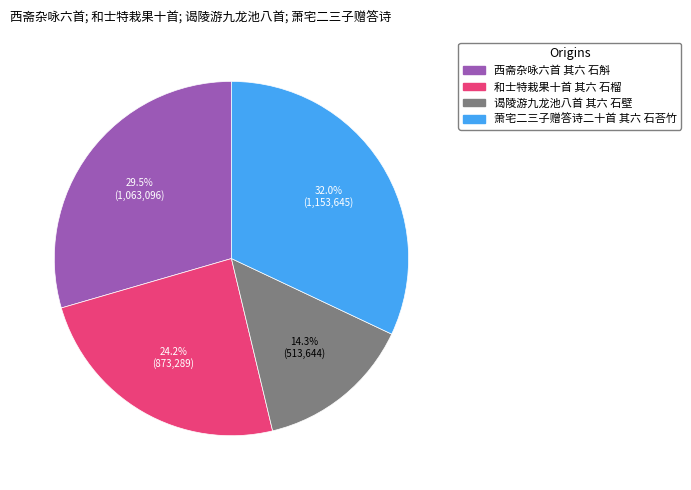

What is the total percentage of 和士特栽果十首 其六 石榴 and 谒陵游九龙池八首 其六 石壁?

38.5%